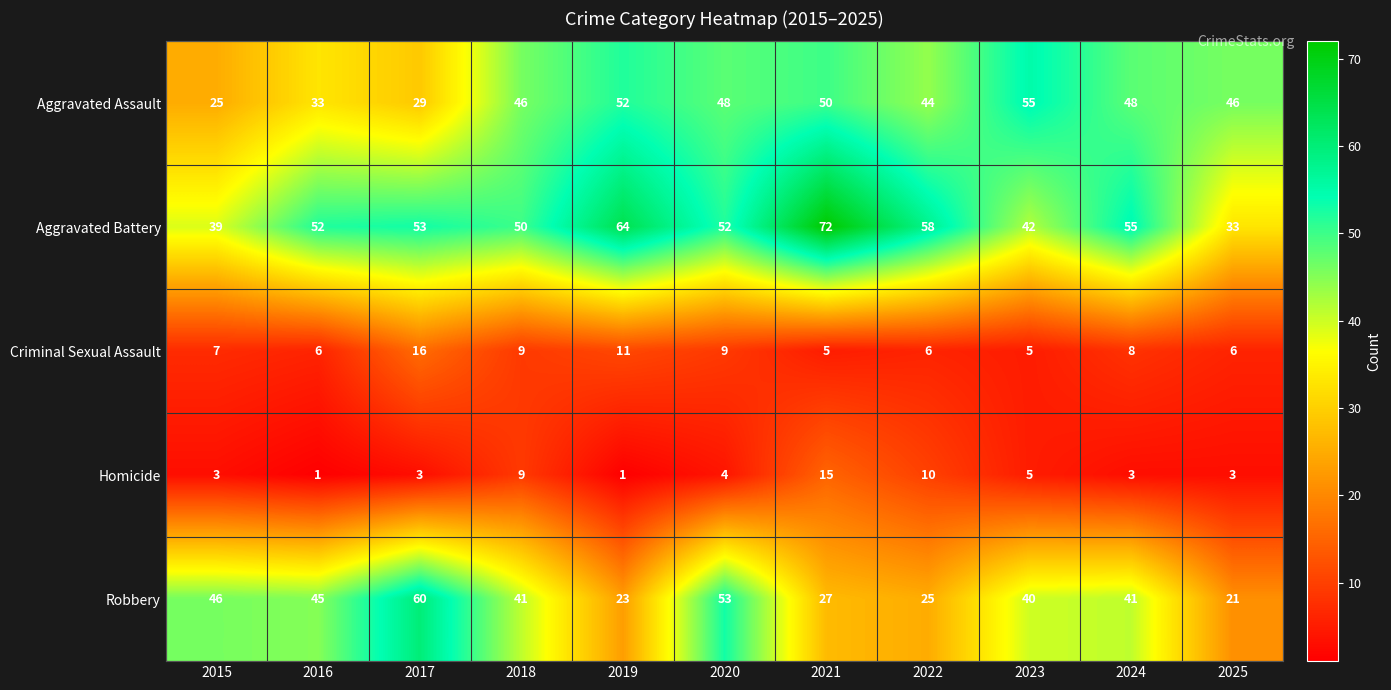

What is the average value of the Aggravated Assault series?

43